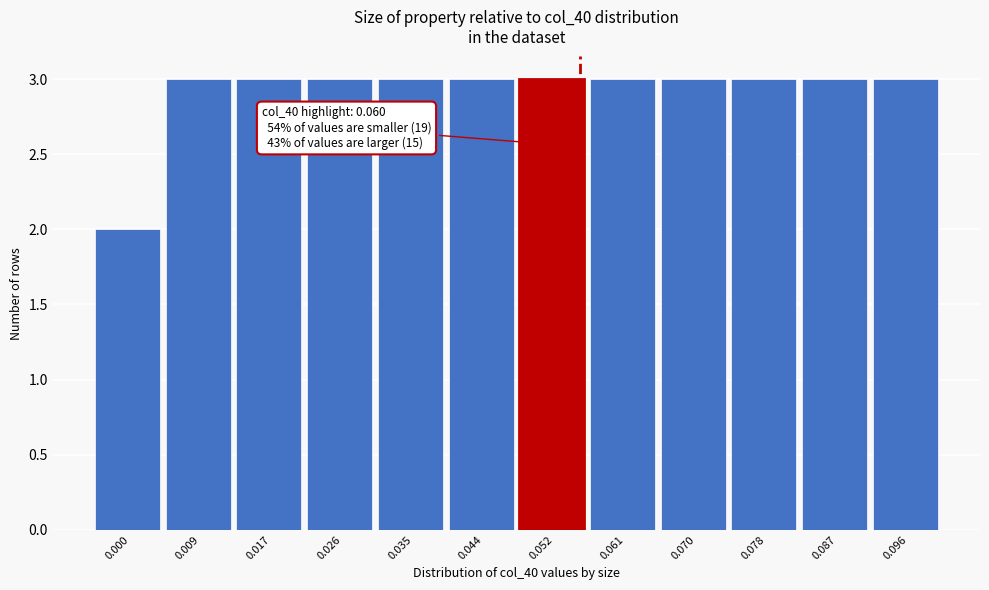

Reading left to right, transcribe all the data shown in this chart.

0.000=2	0.009=3	0.017=3	0.026=3	0.035=3	0.044=3	0.052=3	0.061=3	0.070=3	0.078=3	0.087=3	0.096=3